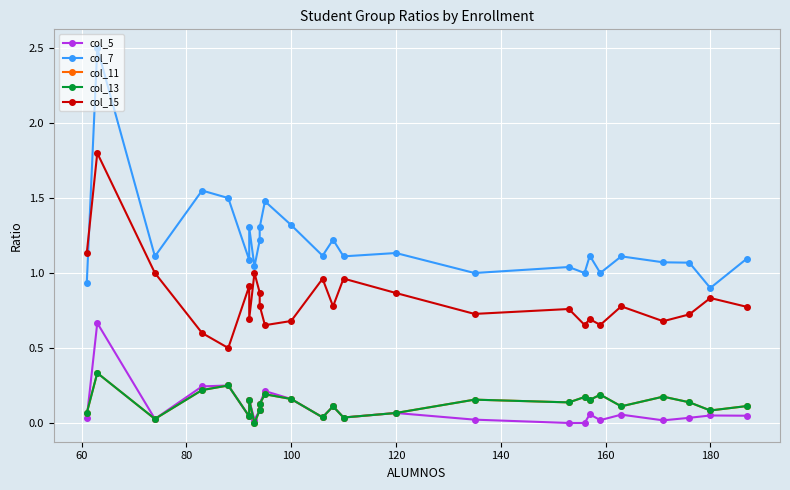

How many interior local peaks does the col_15 series have?

9